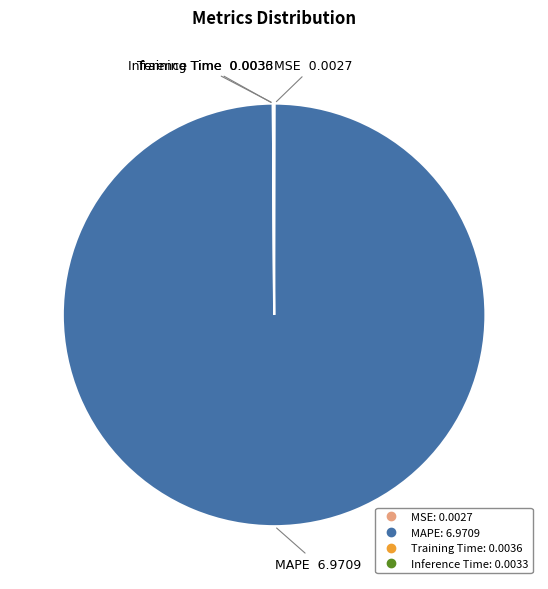

Is there a majority slice in this chart?

Yes